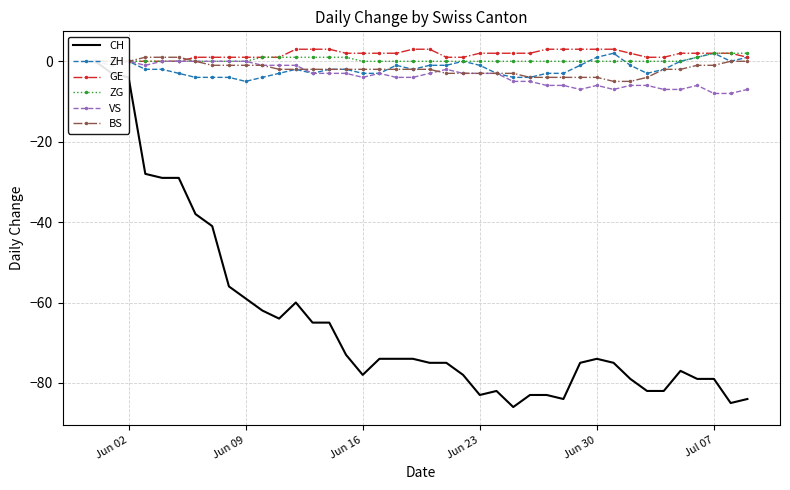

What is the difference between the maximum and second lowest values in the ZG series?

2